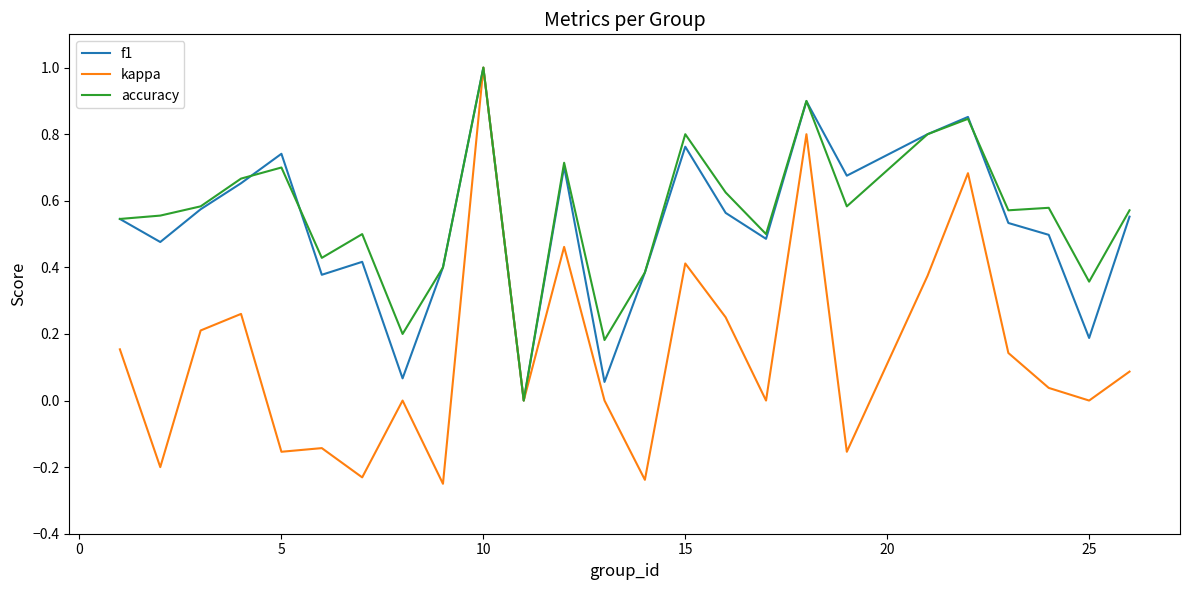

Which series has the largest range (max minus min)?

kappa